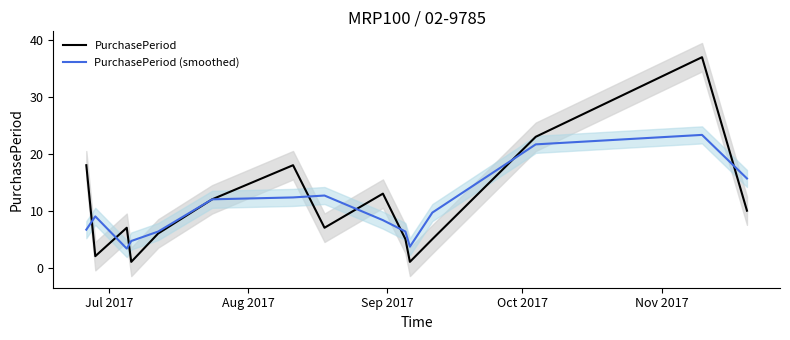

Which series has the largest range (max minus min)?

PurchasePeriod